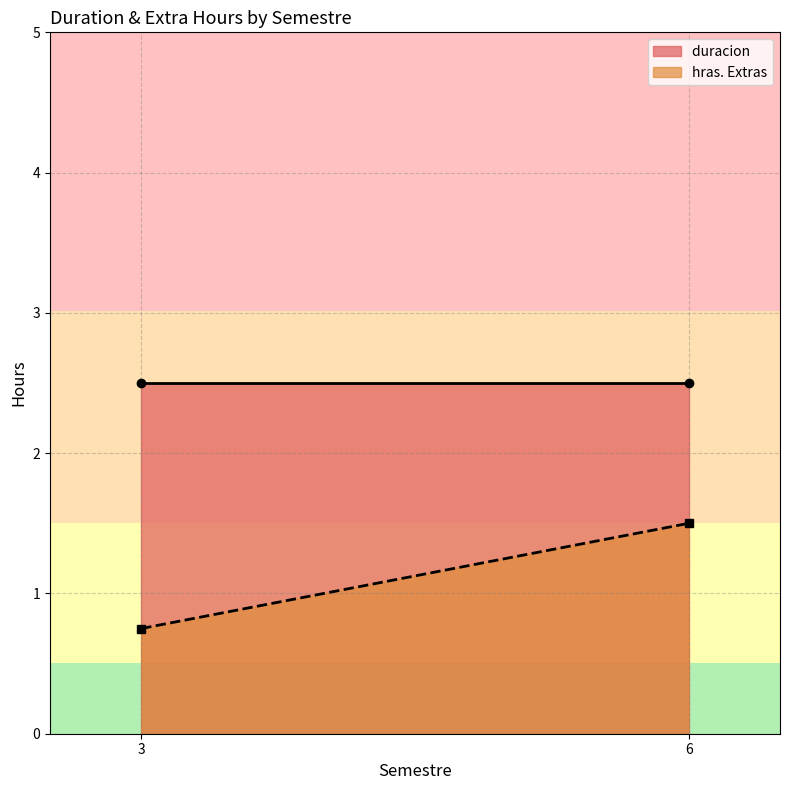

What is the greatest value displayed?

2.5